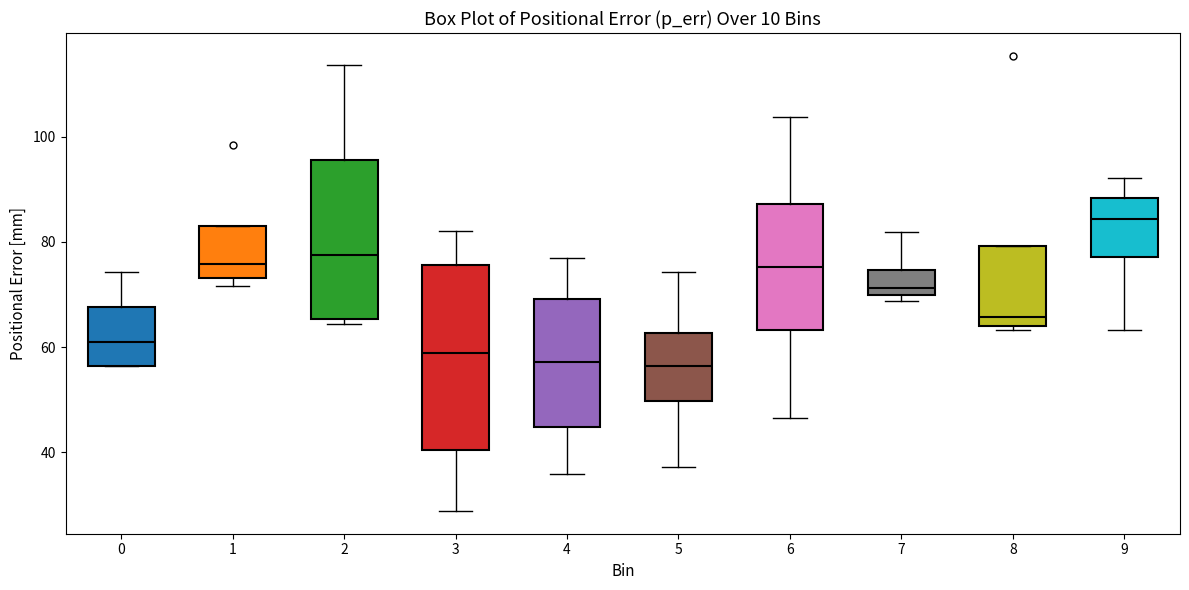

Reading left to right, read every box against the y-axis: the position of its median line, the range the box covers, and the ends of its whiskers. The values are not printed on the chart, so give them approximately, as read against the axis.

0: median 60, box 56 to 68, whiskers 56 to 74
1: median 76, box 74 to 84, whiskers 72 to 84
2: median 78, box 66 to 96, whiskers 64 to 114
3: median 58, box 40 to 76, whiskers 28 to 82
4: median 58, box 44 to 70, whiskers 36 to 76
5: median 56, box 50 to 62, whiskers 38 to 74
6: median 76, box 64 to 88, whiskers 46 to 104
7: median 72, box 70 to 74, whiskers 68 to 82
8: median 66, box 64 to 80, whiskers 64 (just below the box's lower edge) to 80
9: median 84, box 78 to 88, whiskers 64 to 92